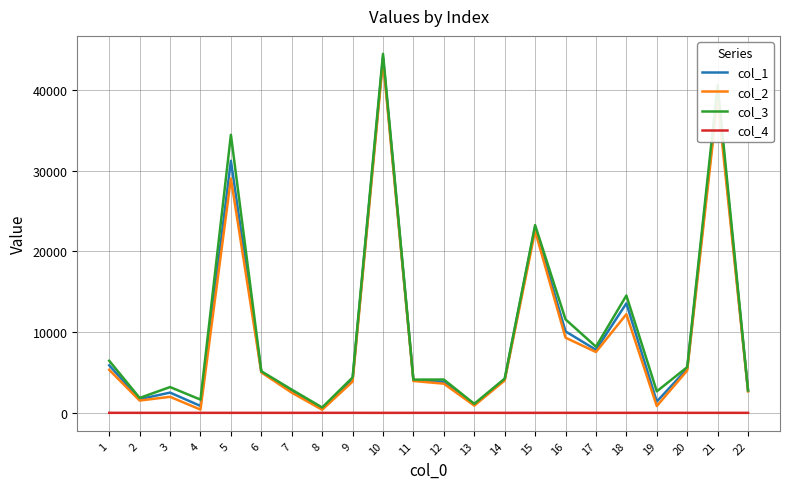

What is the total value across all series at 8?

1561.0